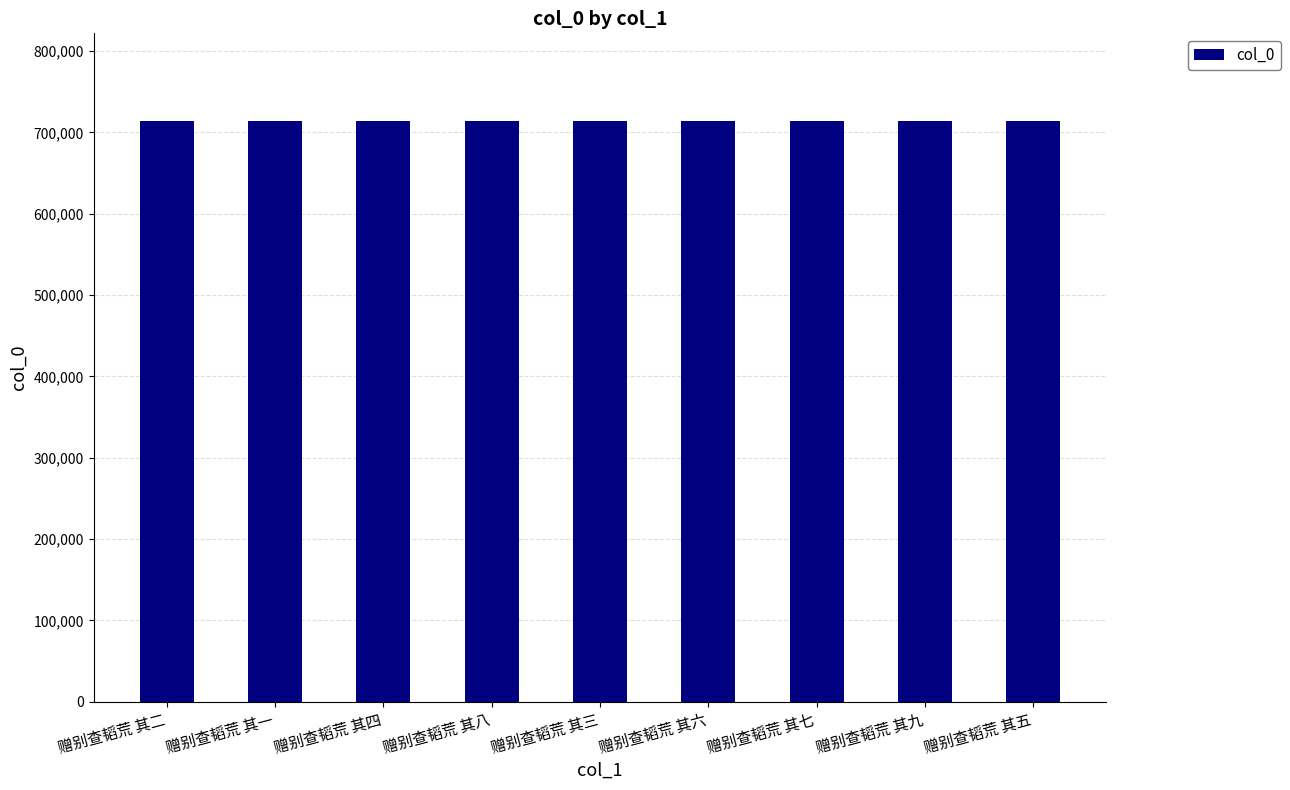

What is the greatest value displayed?

714551